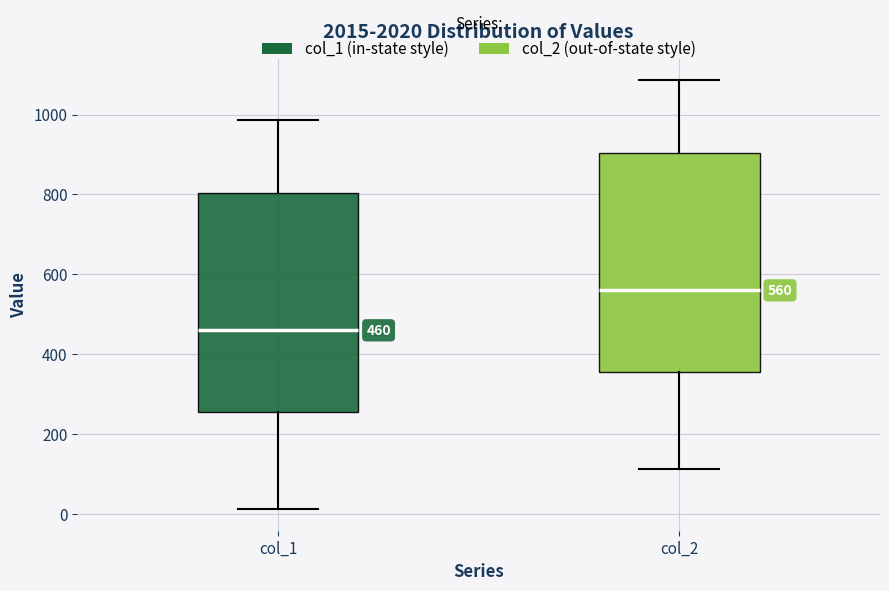

Which box has the lowest median line?

col_1